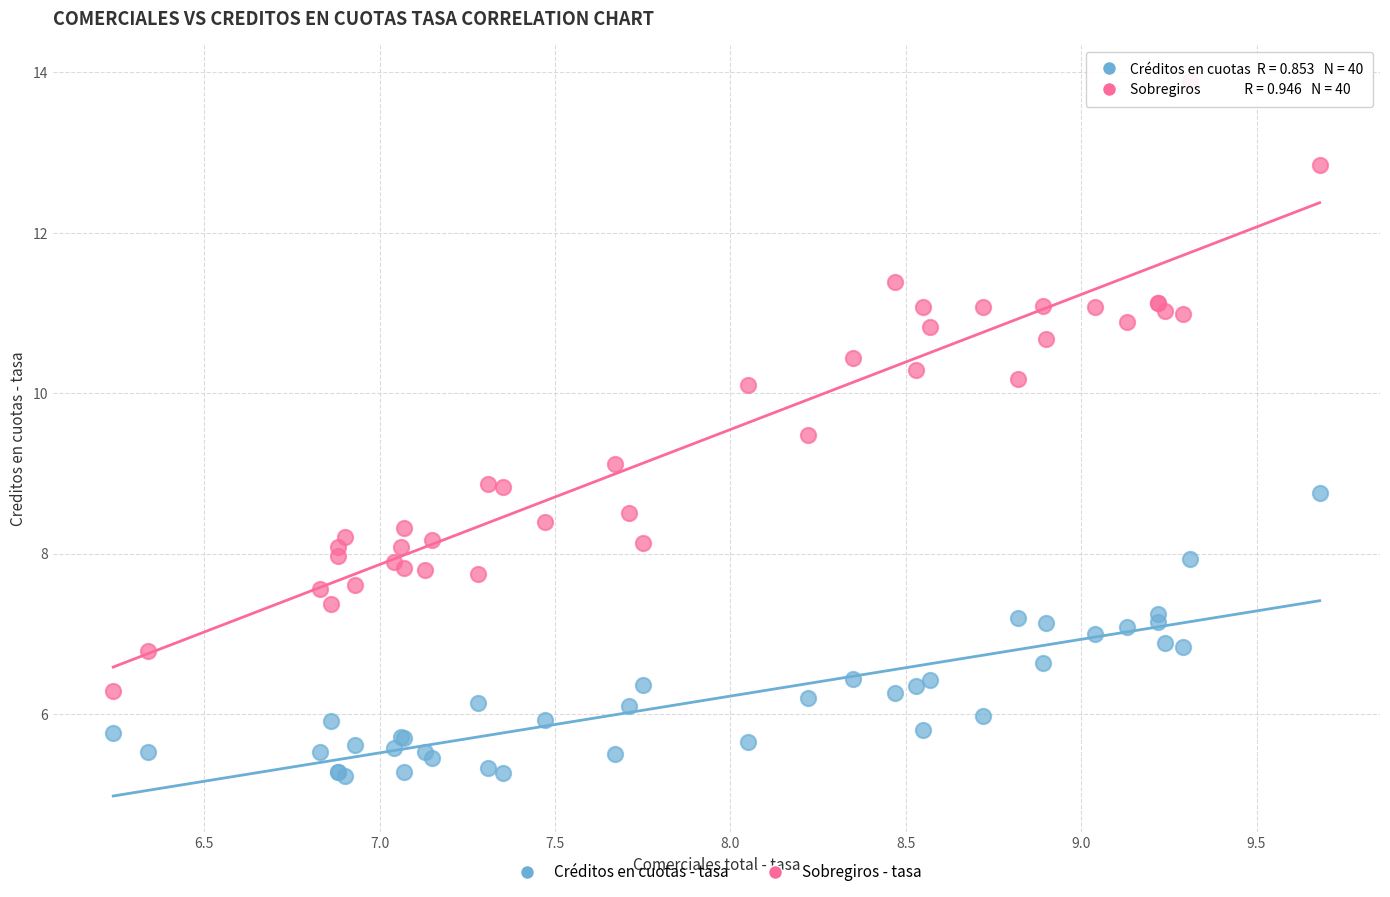

Which series has the widest spread of Y values?

Sobregiros - tasa